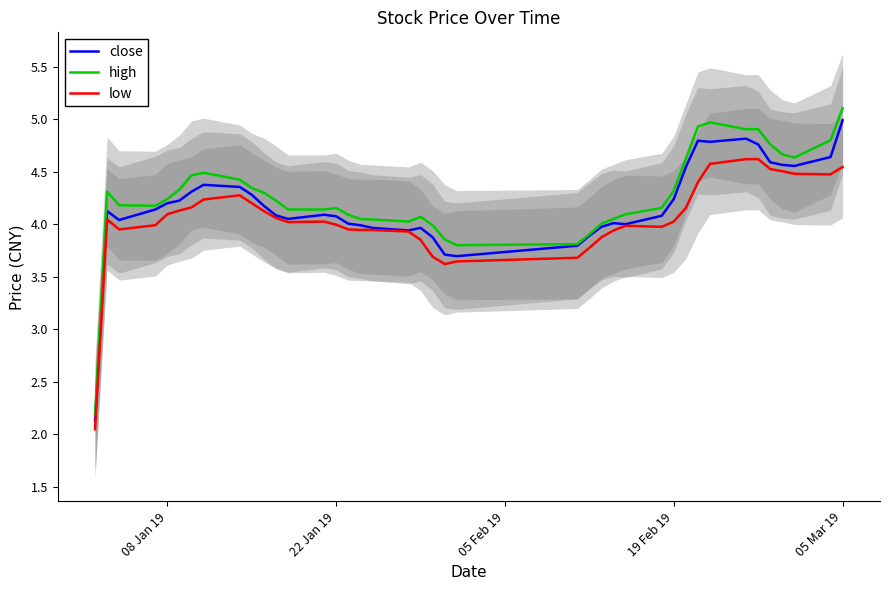

What is the highest value of the high series?

5.1